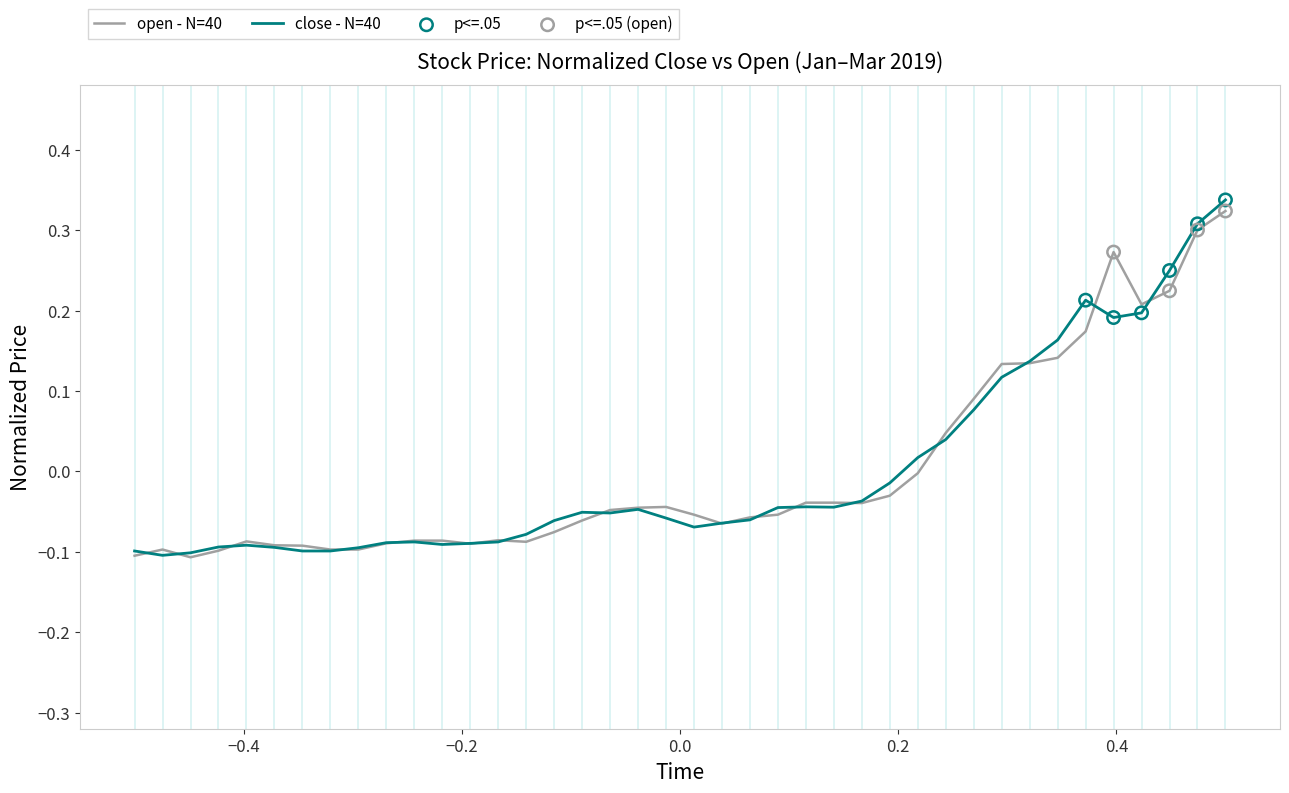

At which category is the sum across all series the highest?

2019-03-05